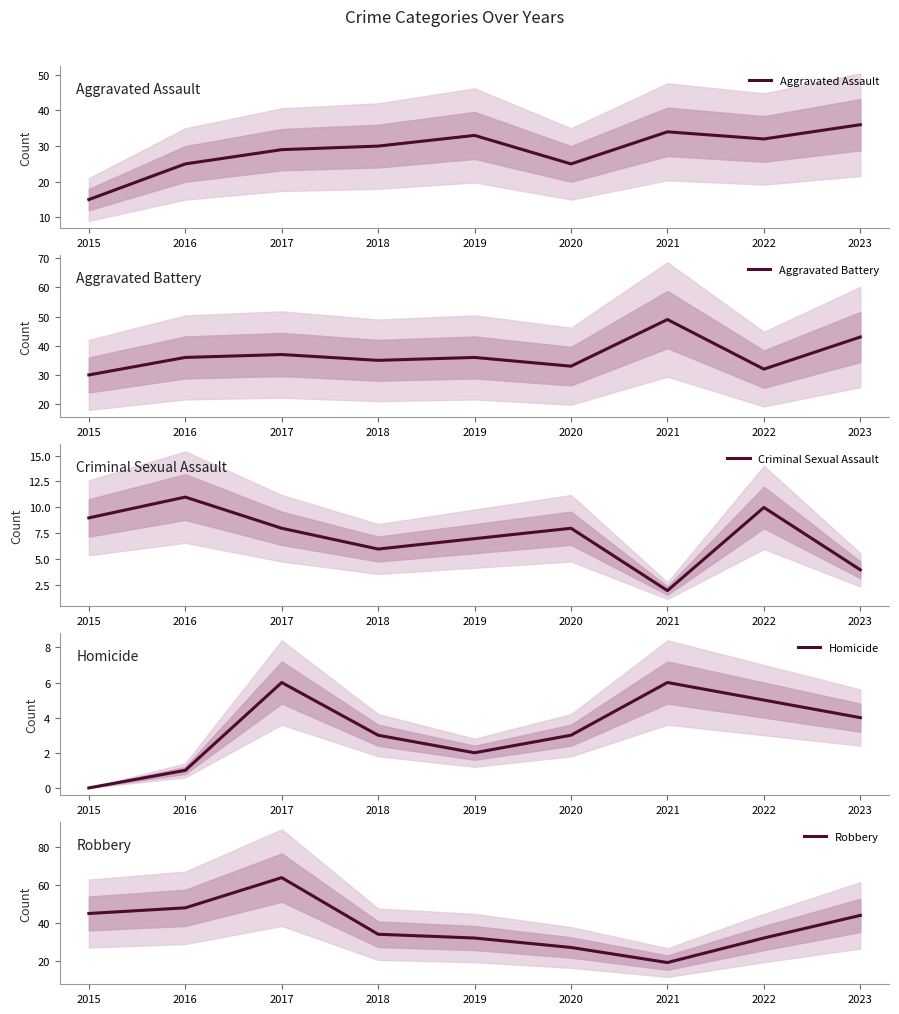

Which has a higher value, 2022 or 2020?

2022